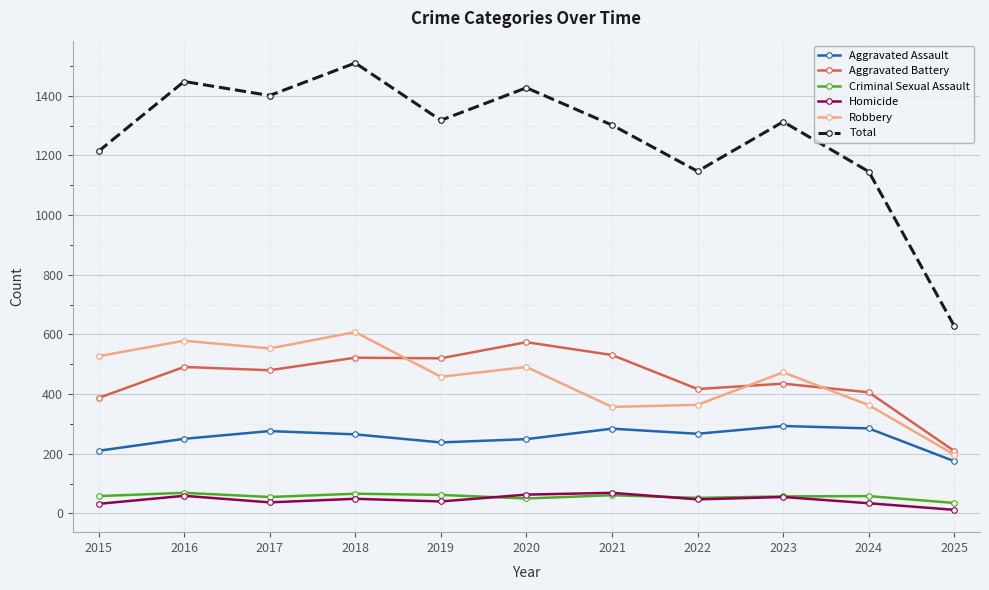

Which series has the largest range (max minus min)?

Total